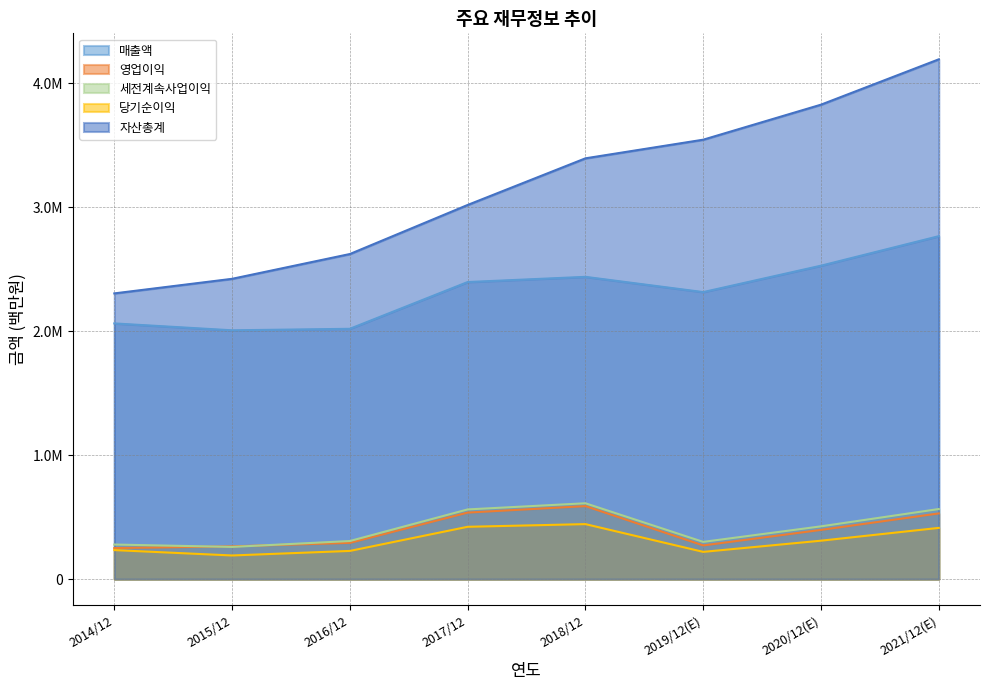

Which series changed the most between 2018/12 and 2019/12(E)?

영업이익